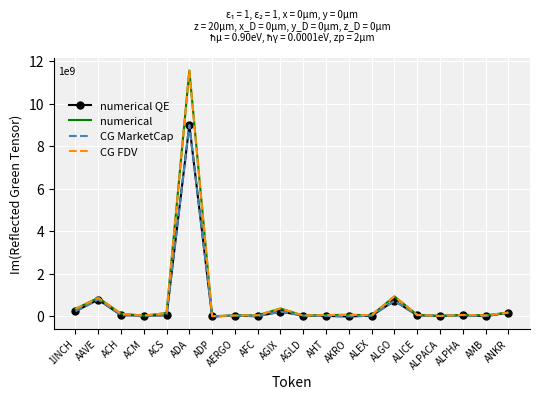

List the series in order of their peak value, lowest first.

numerical QE, CG MarketCap, numerical, CG FDV